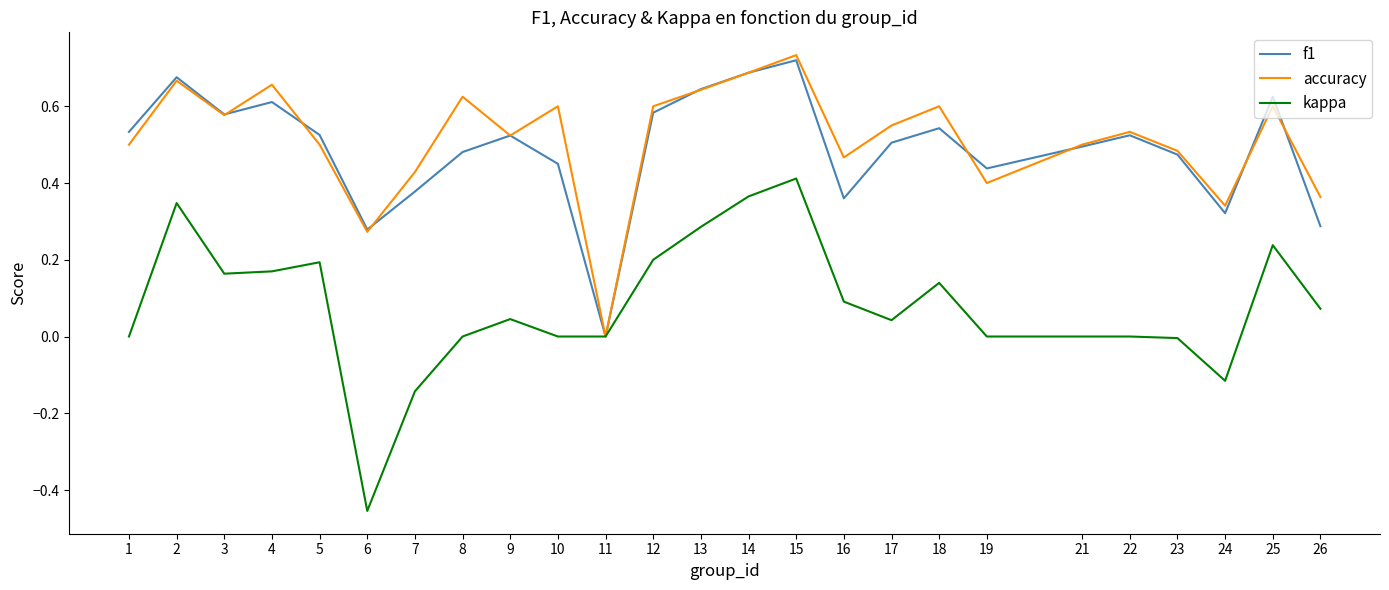

At which label does accuracy reach its peak?

15